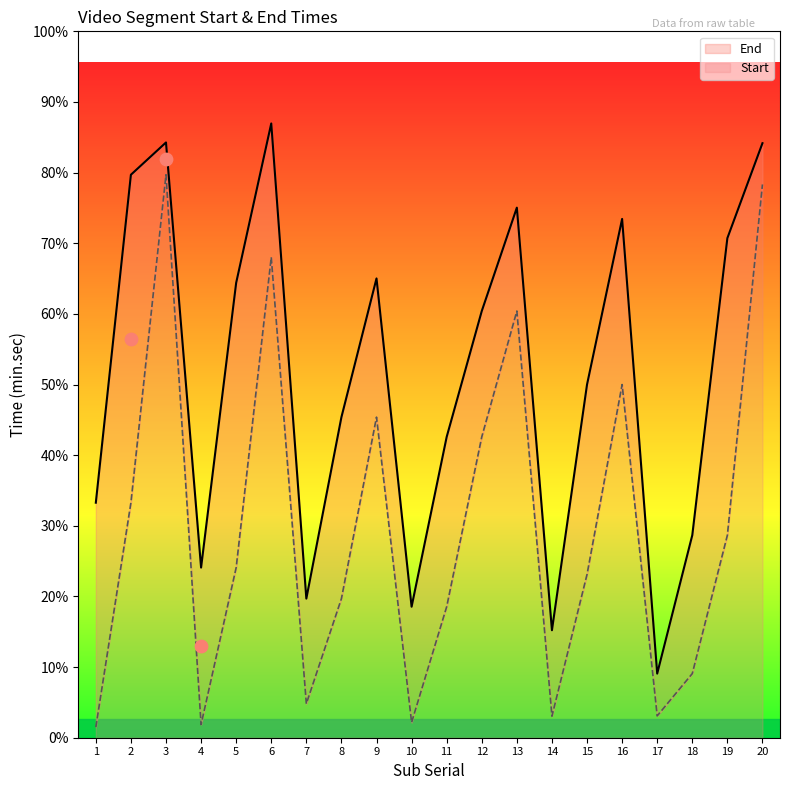

Which series reaches the minimum Y coordinate?

Start